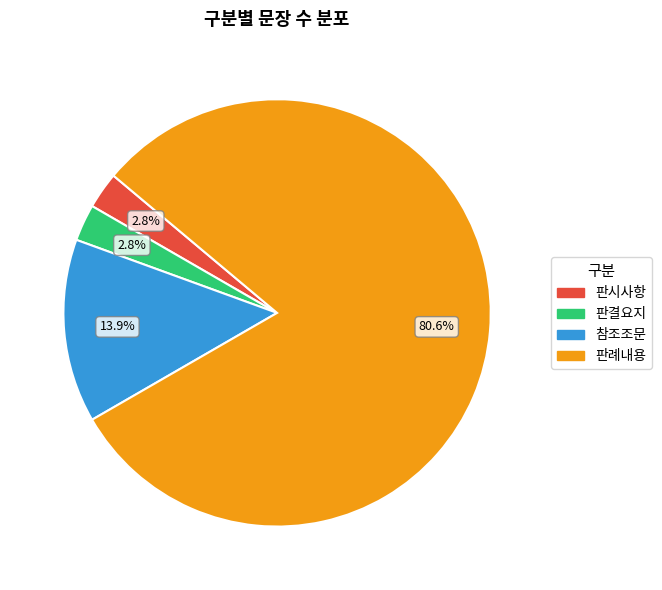

Combined, do 참조조문 and 판례내용 account for over 50%?

Yes